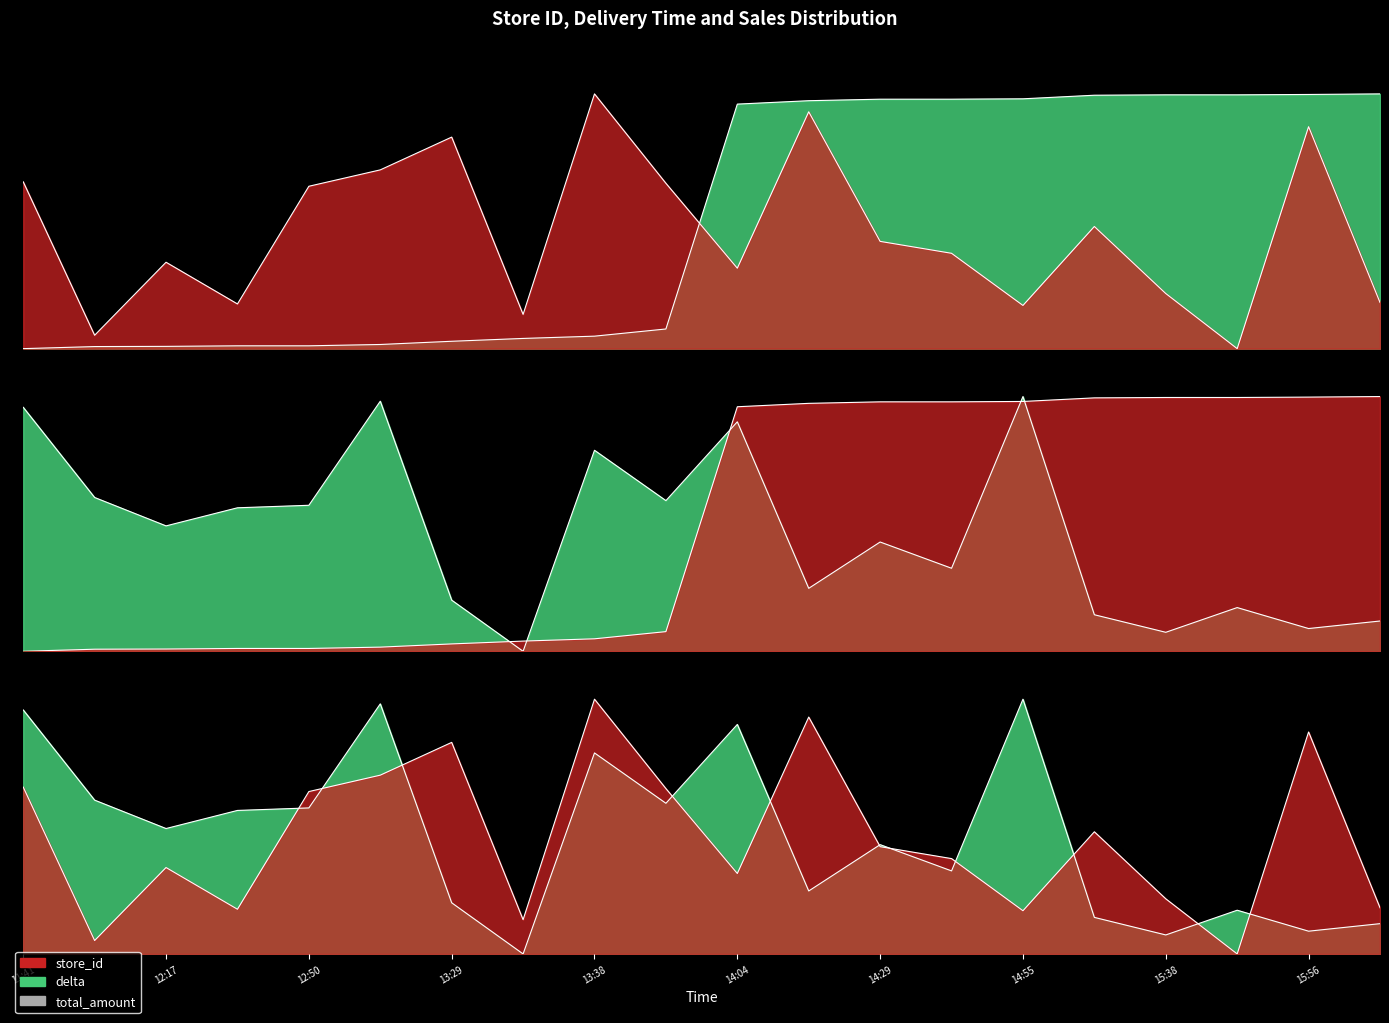

What position from the left is 2020-07-01 14:06?

12